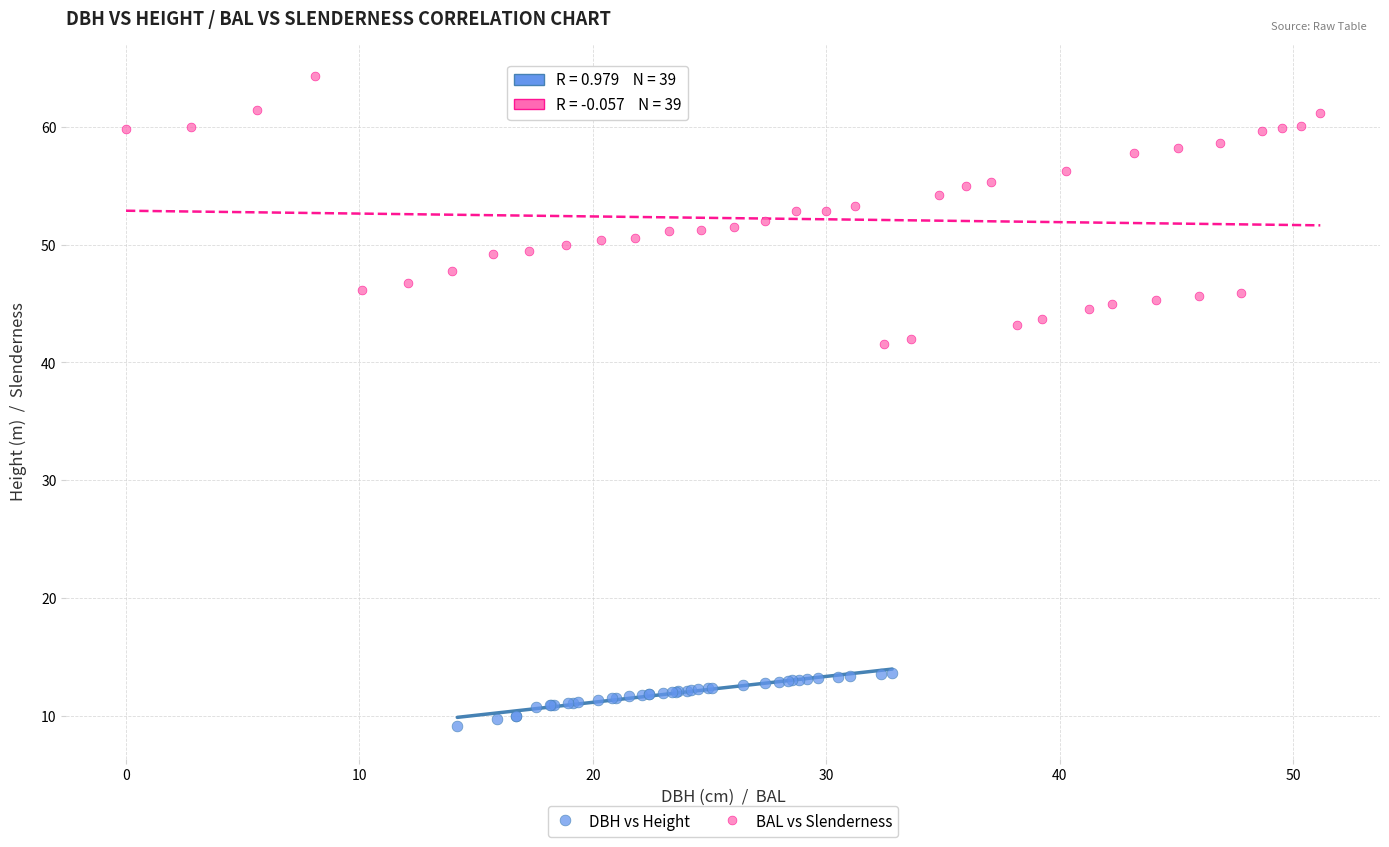

What are all the series names shown in the legend?

DBH vs Height, BAL vs Slenderness